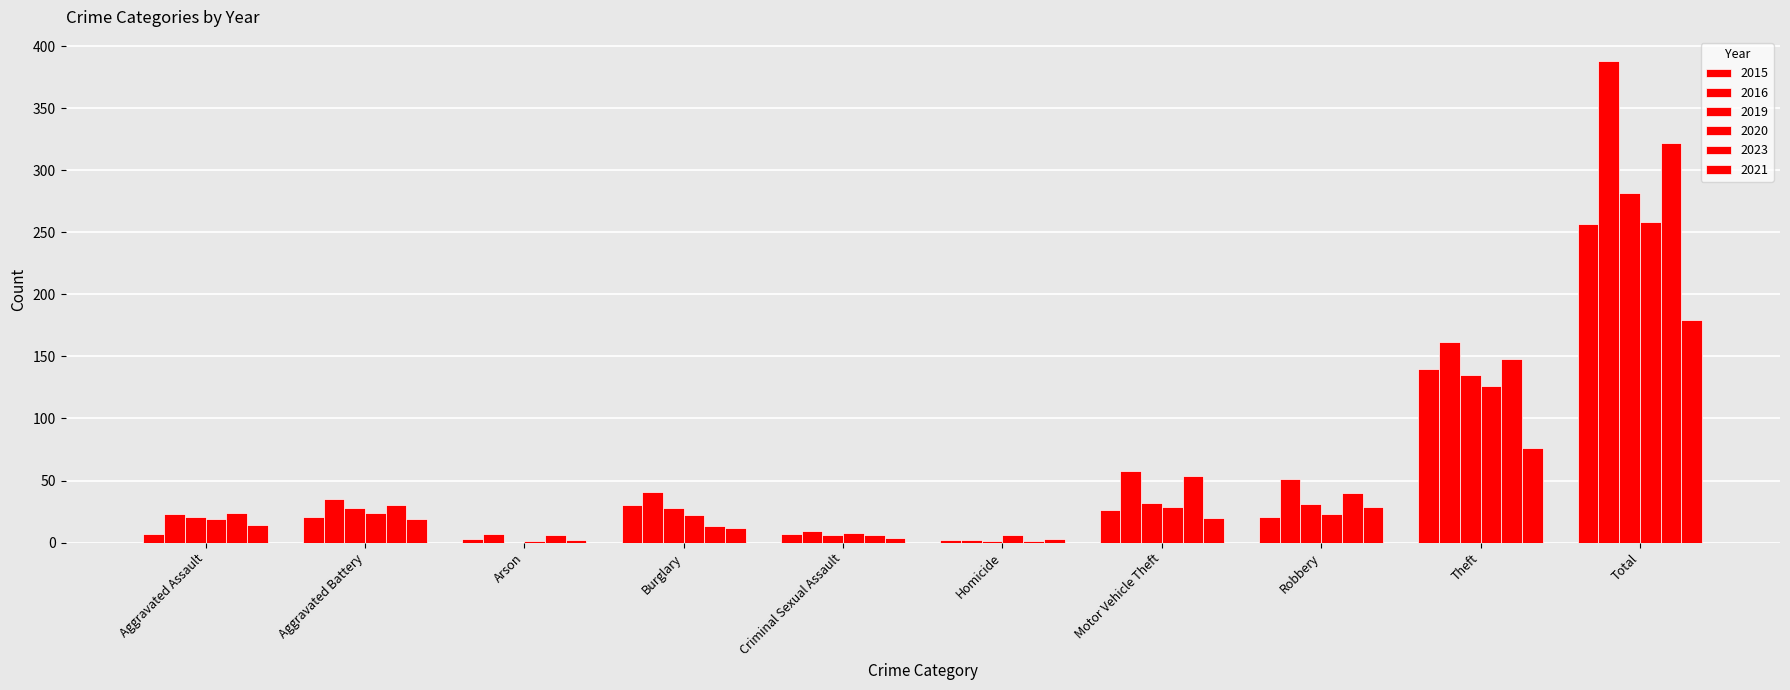

Does the chart contain stacked bars?

No